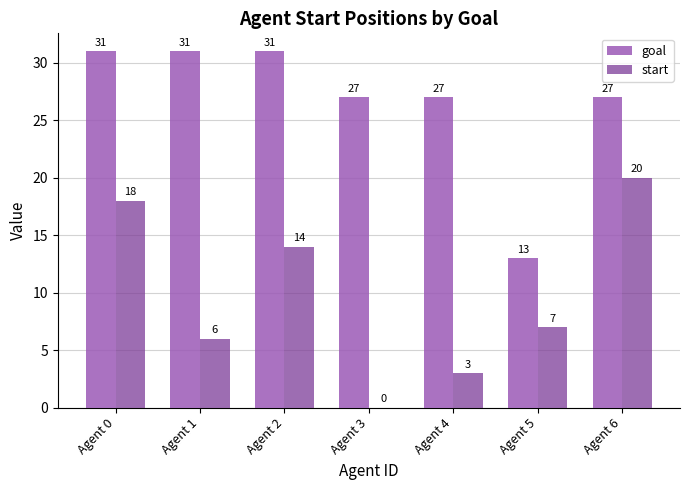

What is the highest value of the start series?

20